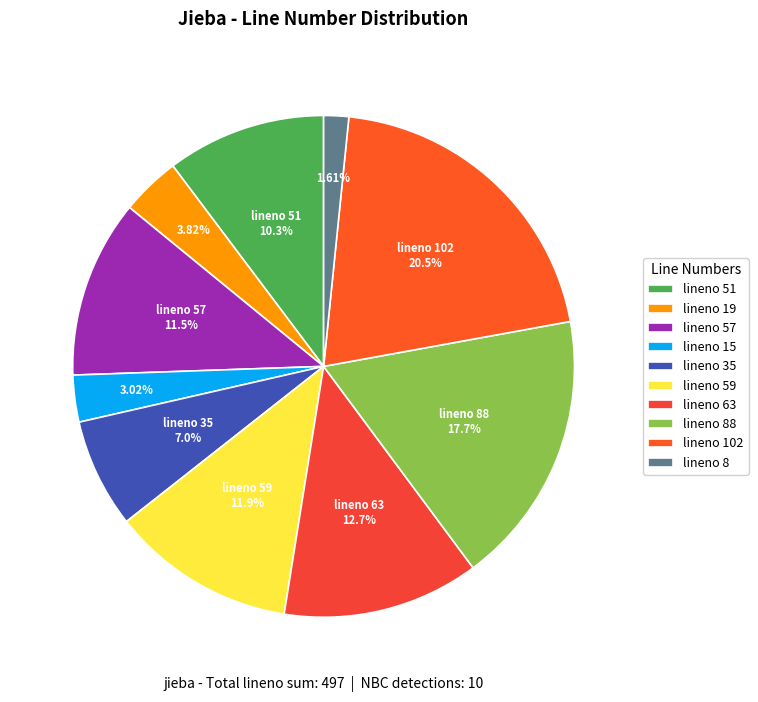

Which slice is the largest?

lineno 102